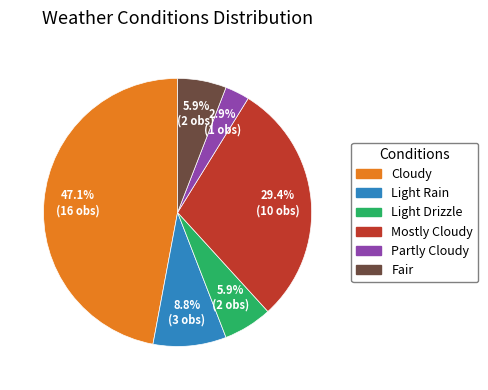

Is it true that Light Rain is 3% of the pie?

False